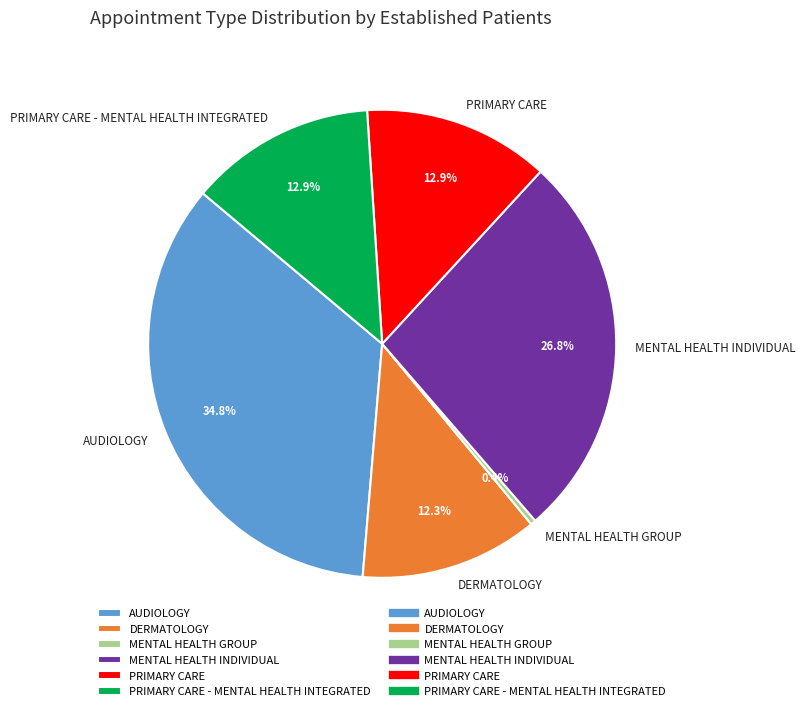

What percentage is NOT represented by PRIMARY CARE - MENTAL HEALTH INTEGRATED?

87.1%